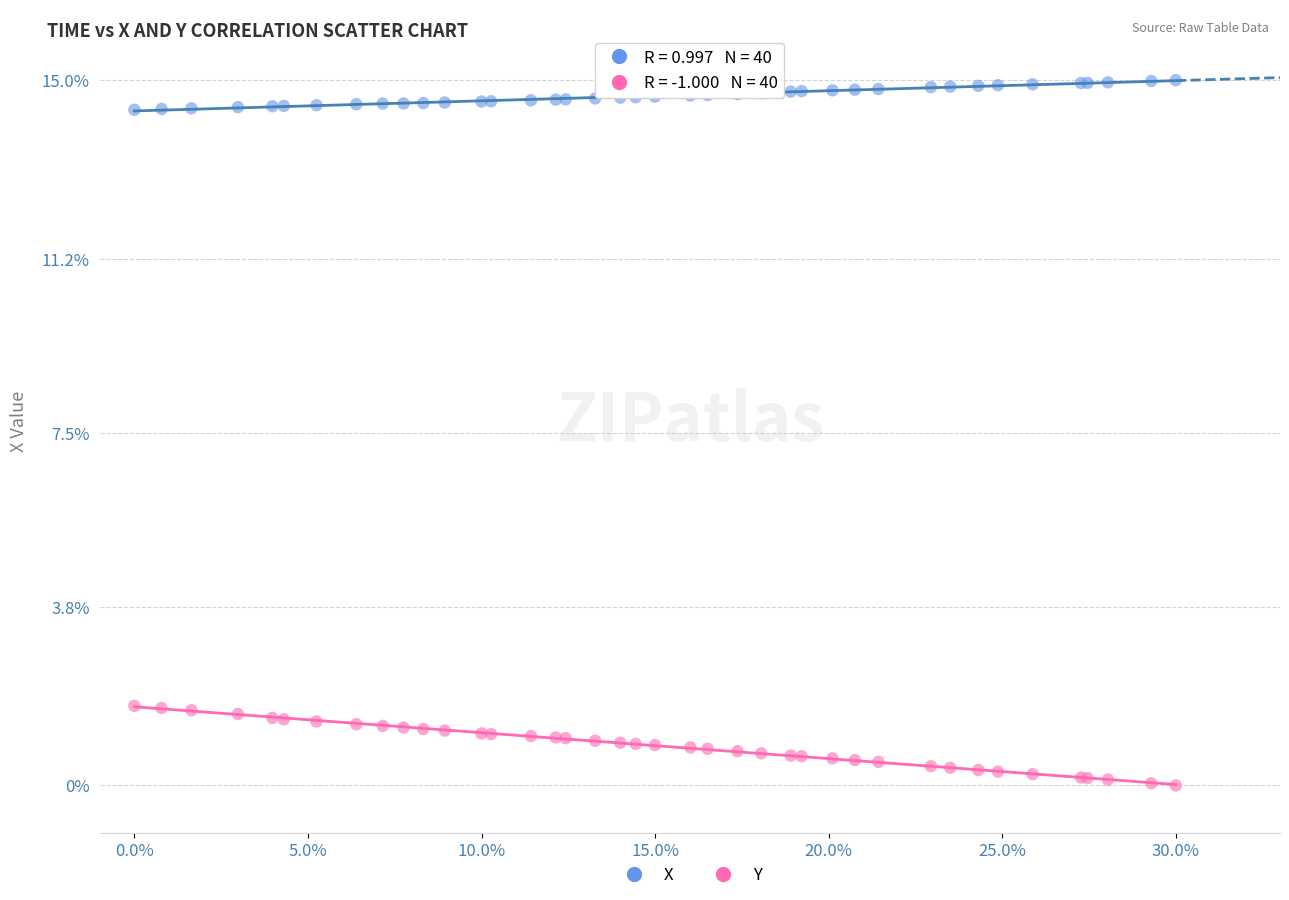

Which series reaches the maximum Y coordinate?

X